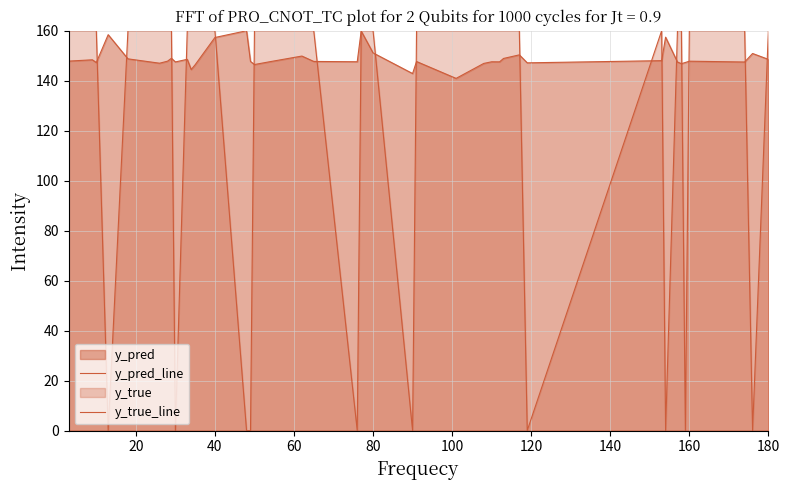

Does the chart have visible grid lines?

Yes